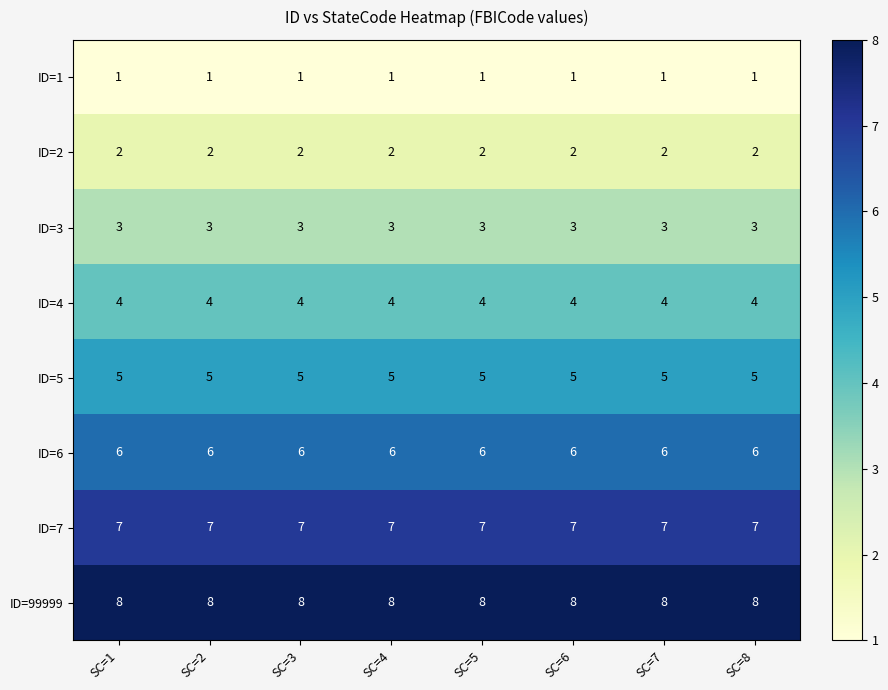

What is the greatest value displayed?

8